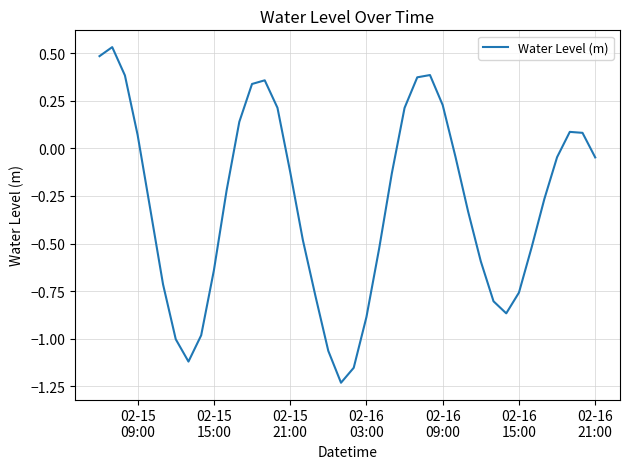

What is the difference between the maximum and minimum values?

1.8